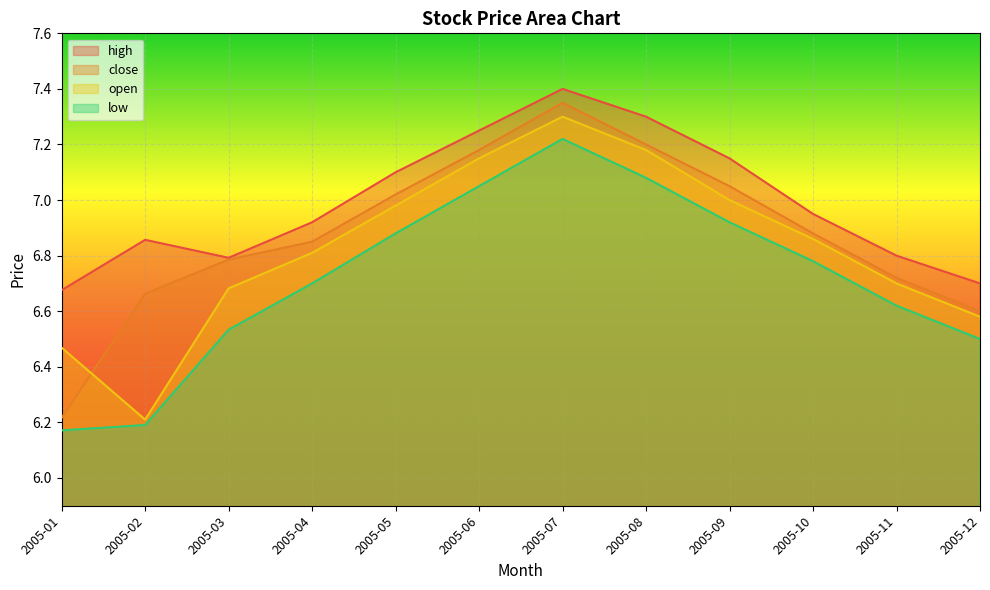

The value of low at 2005-09 is 6.9. True or false?

True